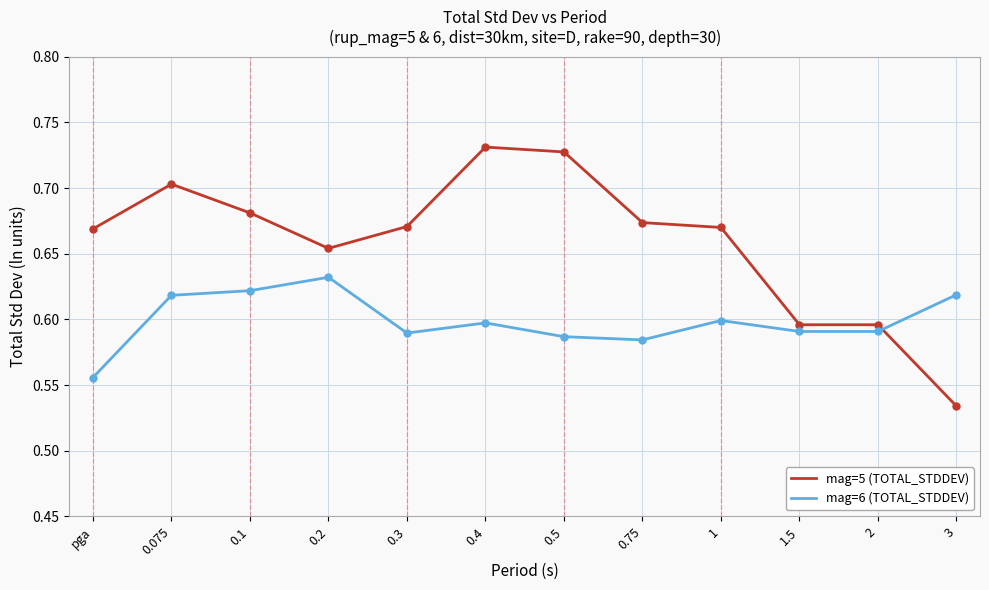

Which series has the widest spread of values?

mag=5 (TOTAL_STDDEV)